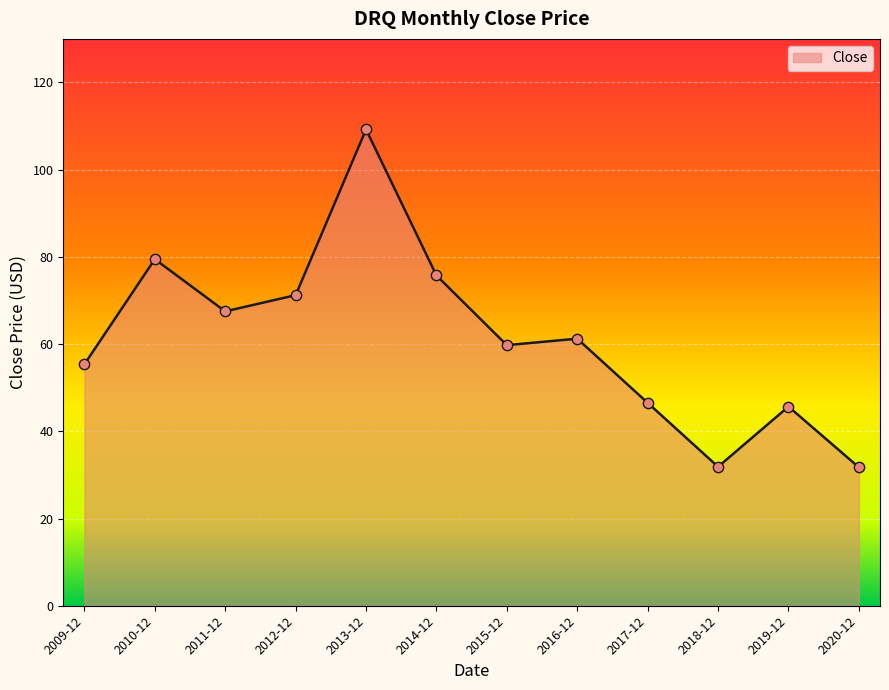

What is the change in value from 2010-12 to 2015-12?

-19.7